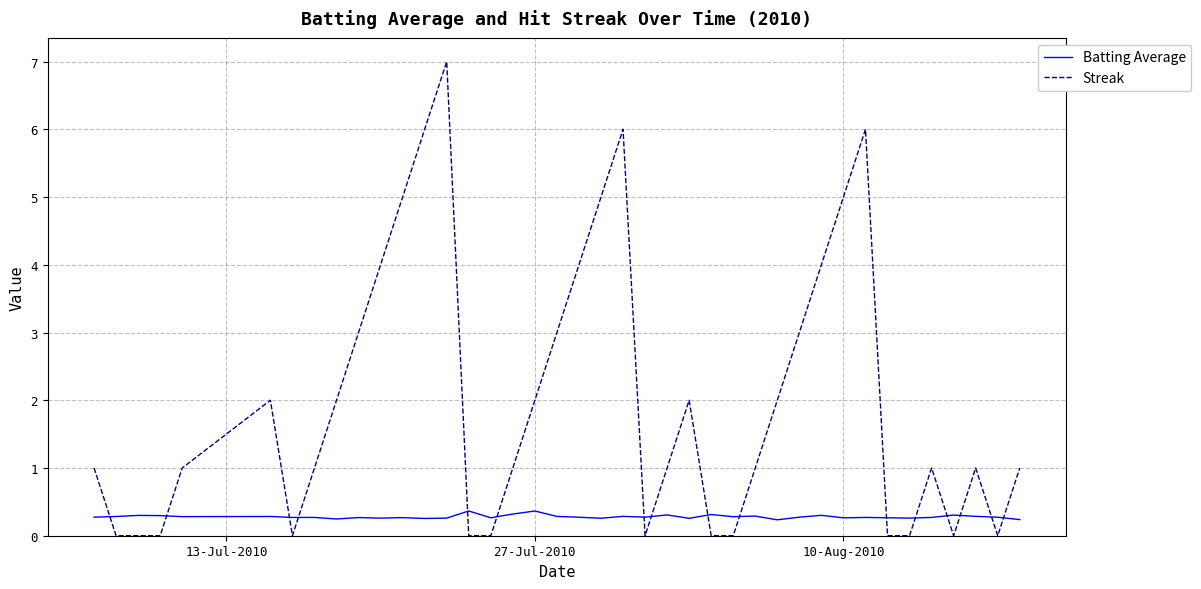

List the series in order of their peak value, highest first.

Streak, Batting Average